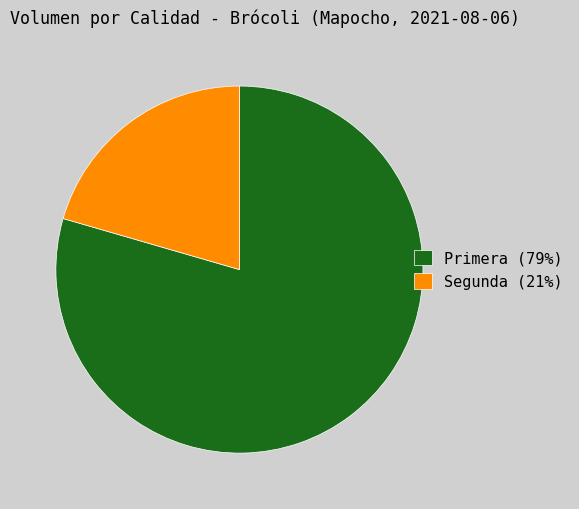

Approximately how many times larger is the value at Primera compared to Segunda?

3.9